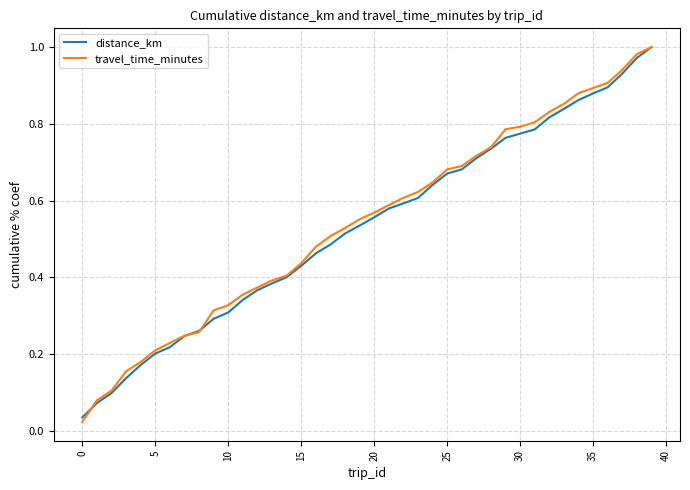

Which series has the largest total across all categories?

travel_time_minutes